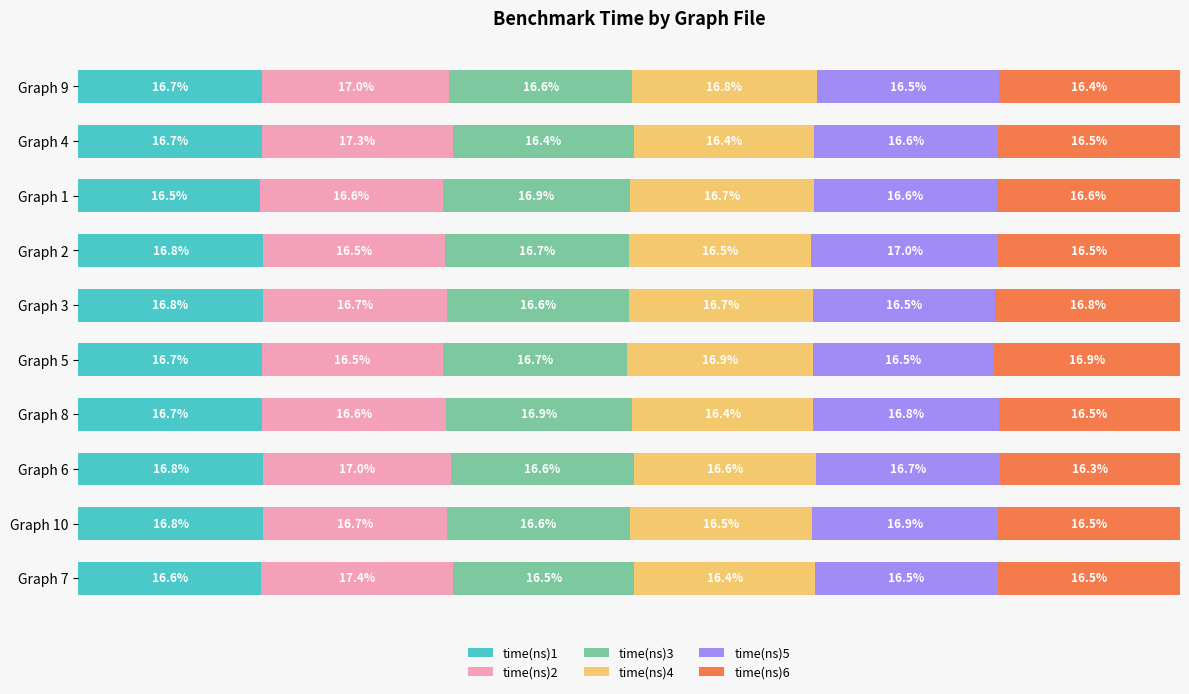

At which label is time(ns)1 closest to 16?

Graph 1